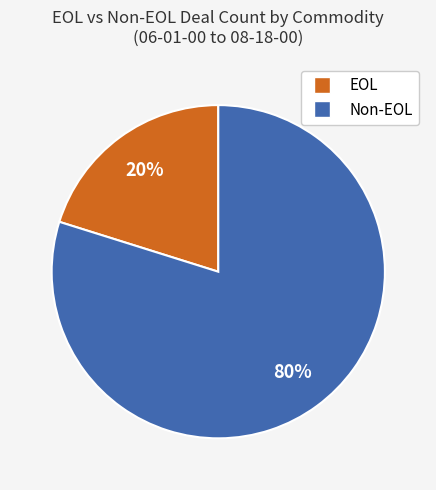

Is there any slice that represents more than half of the pie?

Yes